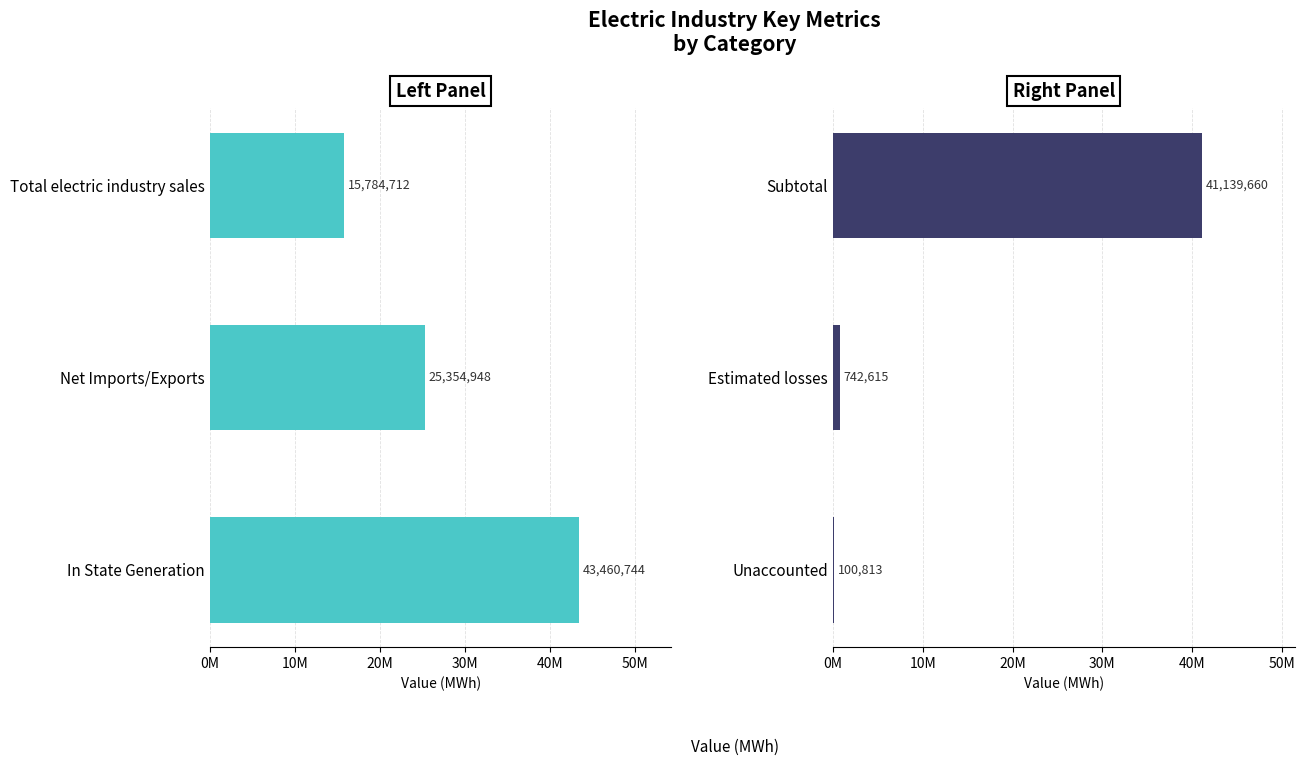

What is the sum of the Right Panel Values values at Unaccounted and Subtotal?

41240473